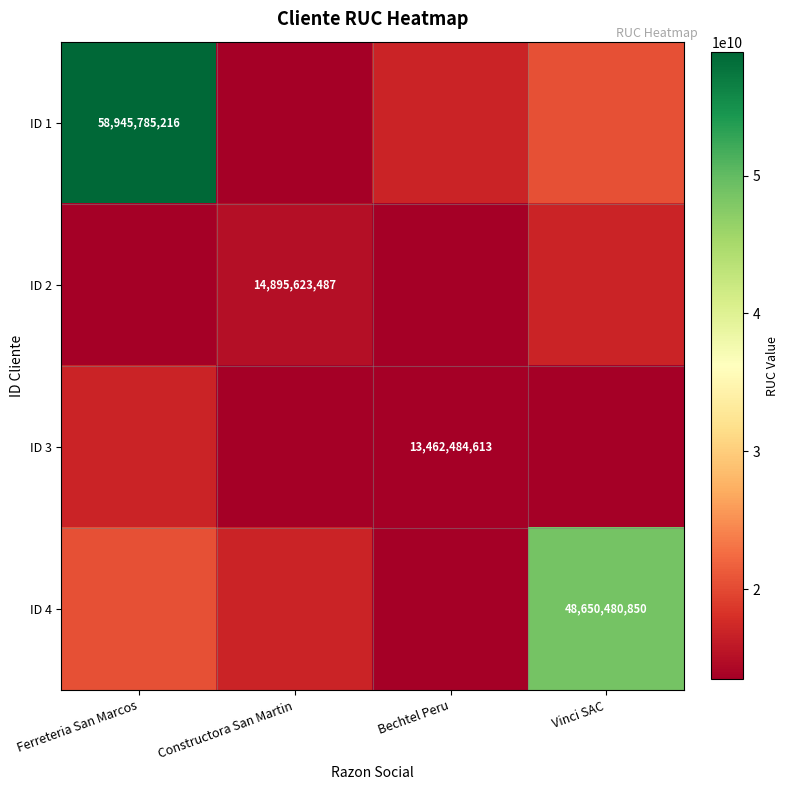

What is the difference between the maximum and minimum values in the ID 2 series?

3398859354.1